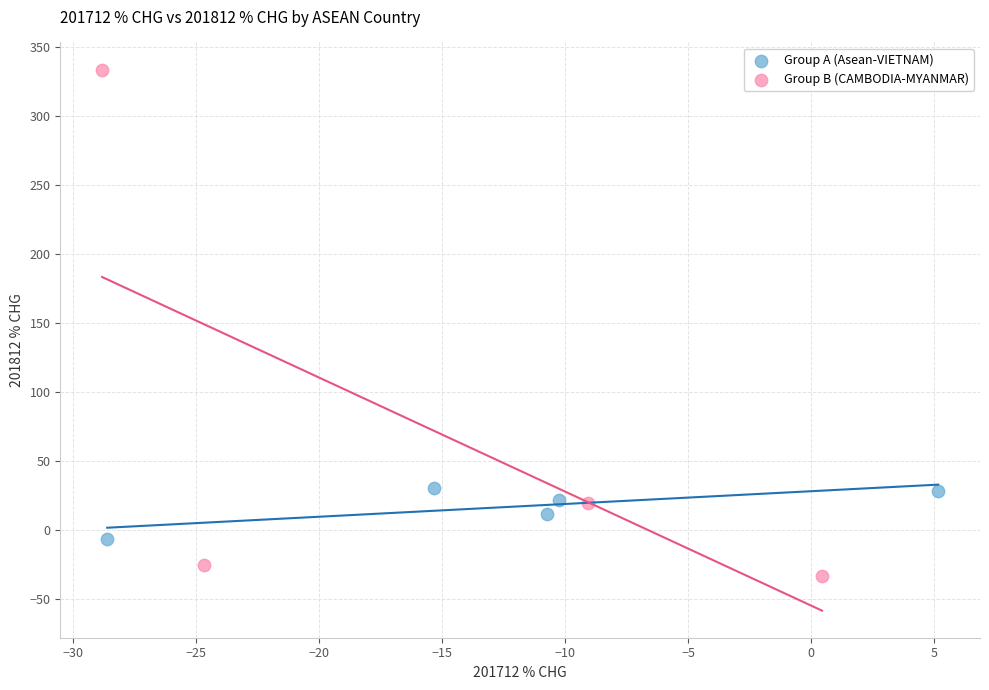

Which series contains the highest Y value?

Group B (CAMBODIA-MYANMAR)